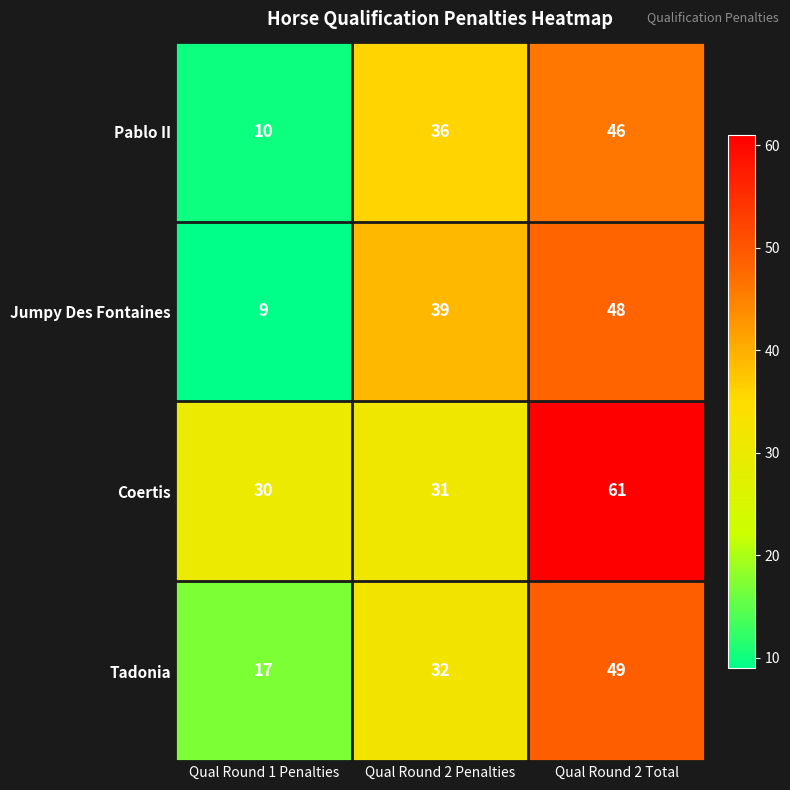

Reading left to right, what are all the values shown in this chart?

Pablo II: 10	36	46
Jumpy Des Fontaines: 9	39	48
Coertis: 30	31	61
Tadonia: 17	32	49